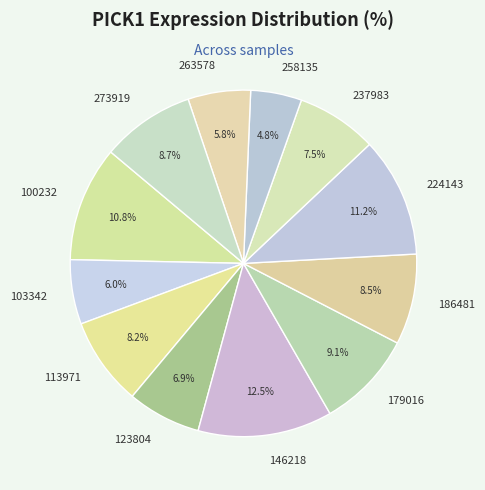

Which has a higher value, 224143 or 258135?

224143